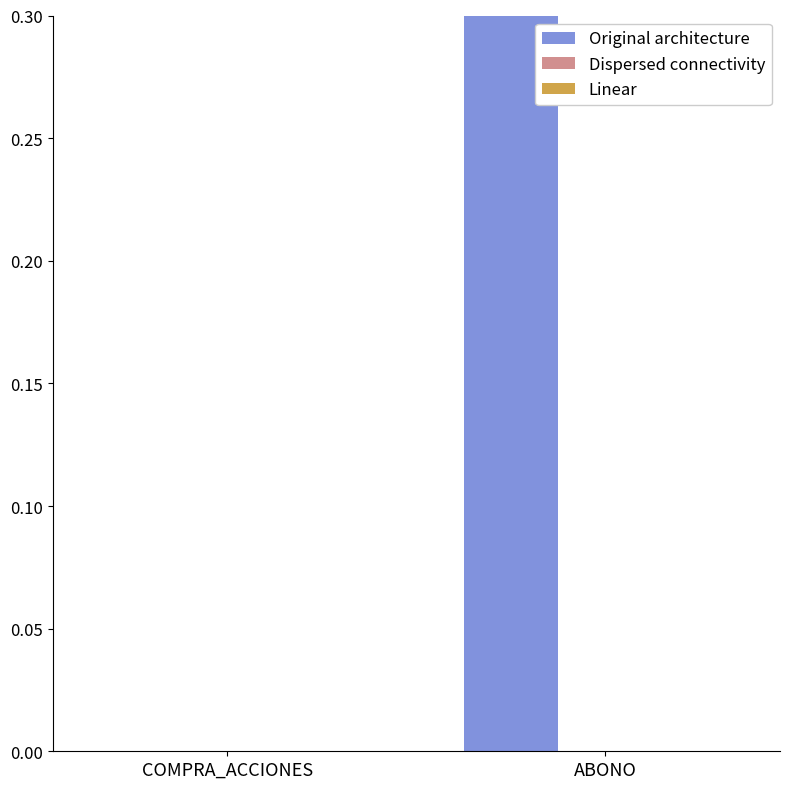

What is the label of the 2nd bar from the right?

COMPRA_ACCIONES